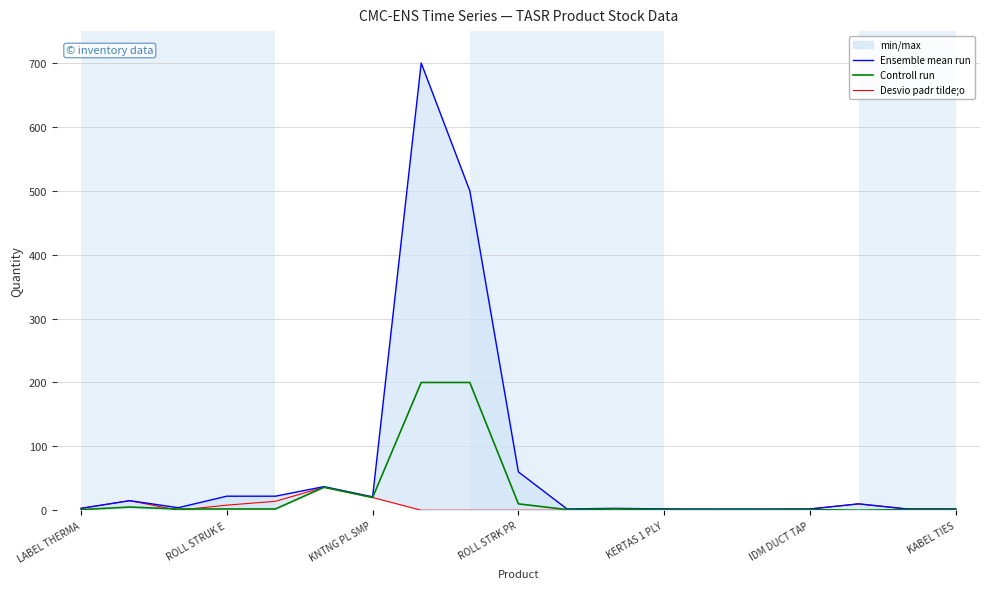

True or false: Ensemble mean run and Controll run intersect in this chart.

False